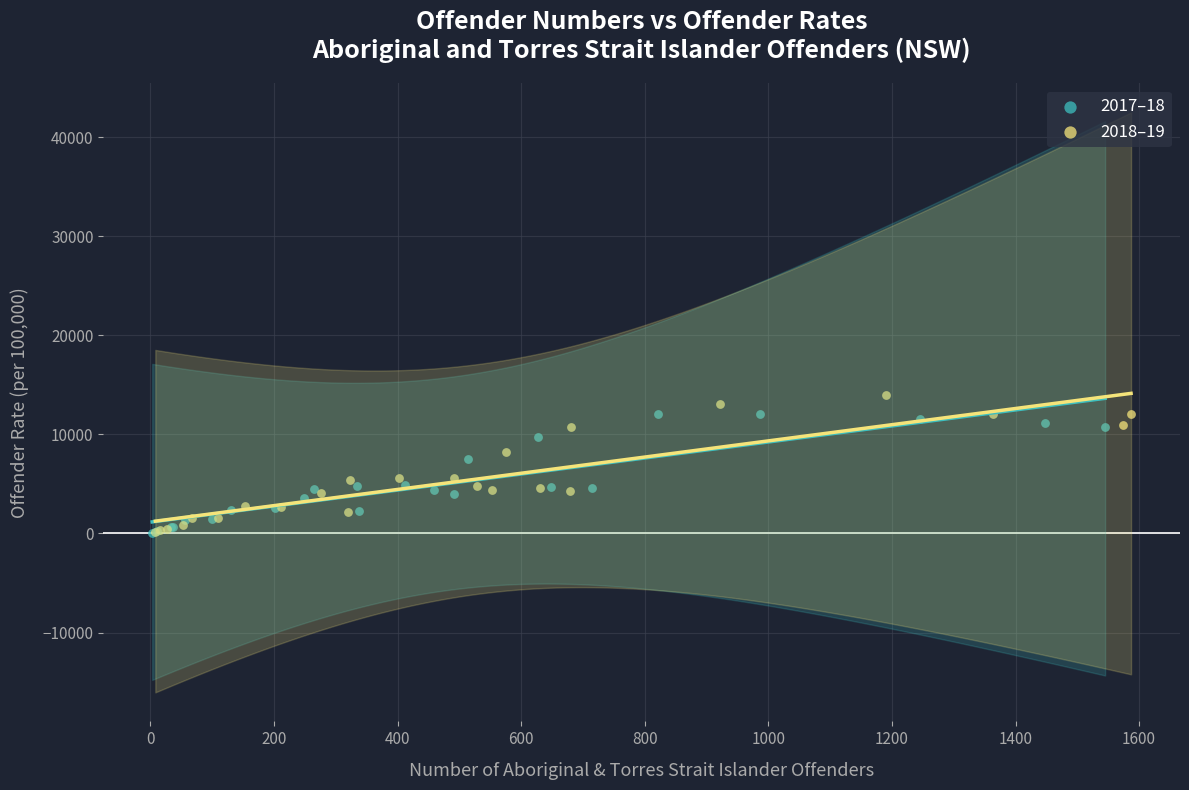

Which series has the widest spread of Y values?

2018–19